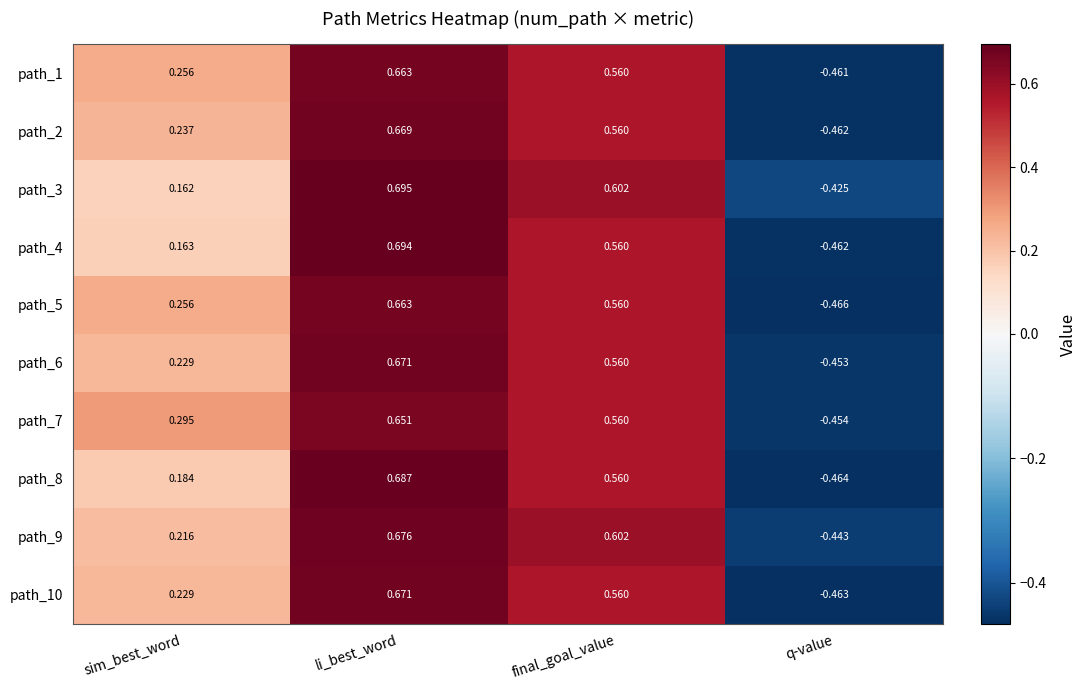

Where does the path_8 series first go above 0?

sim_best_word